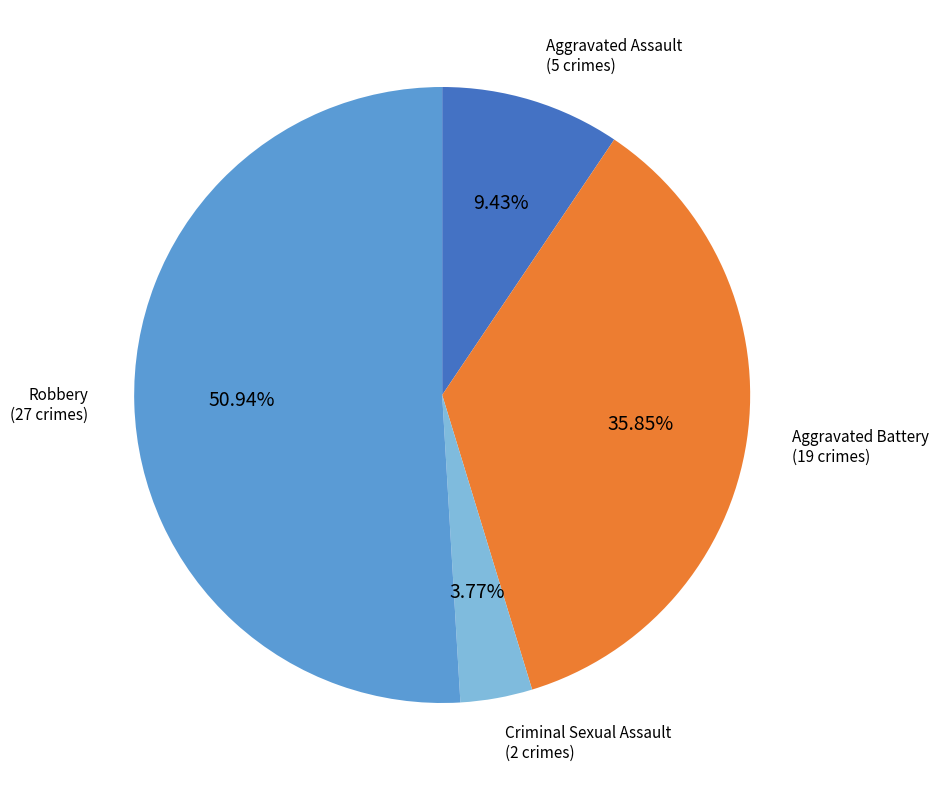

Does any single category account for the majority?

Yes